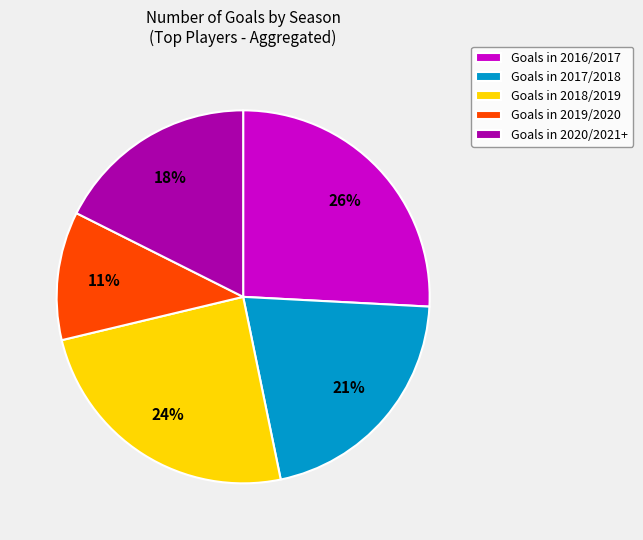

What percentage is the Goals in 2019/2020 slice, to the nearest percent?

11%